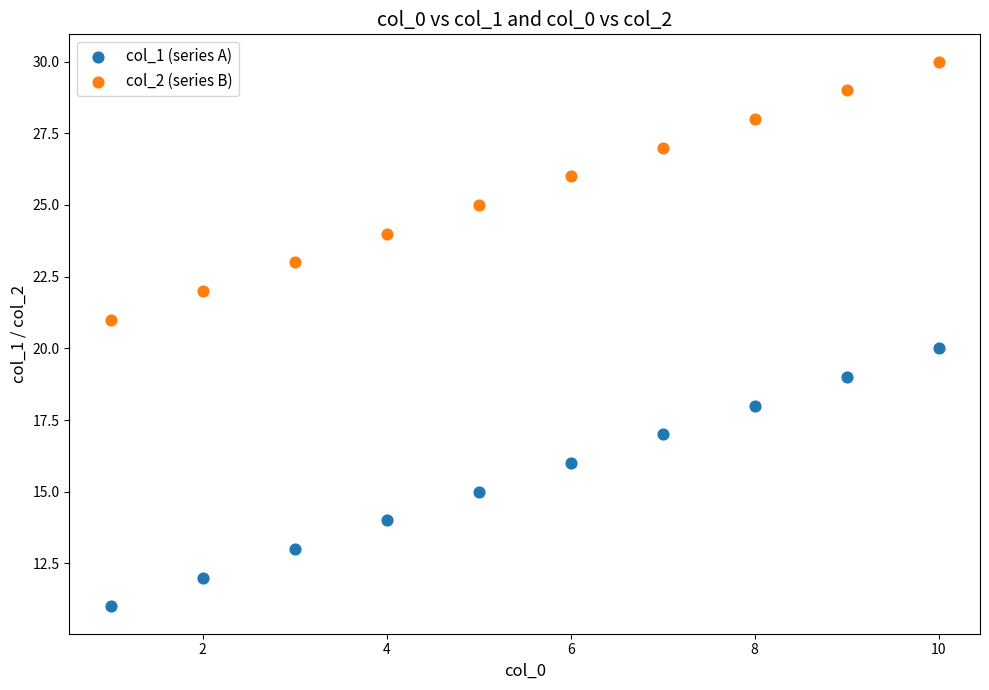

What are all the series names shown in the legend?

col_1 (series A), col_2 (series B)